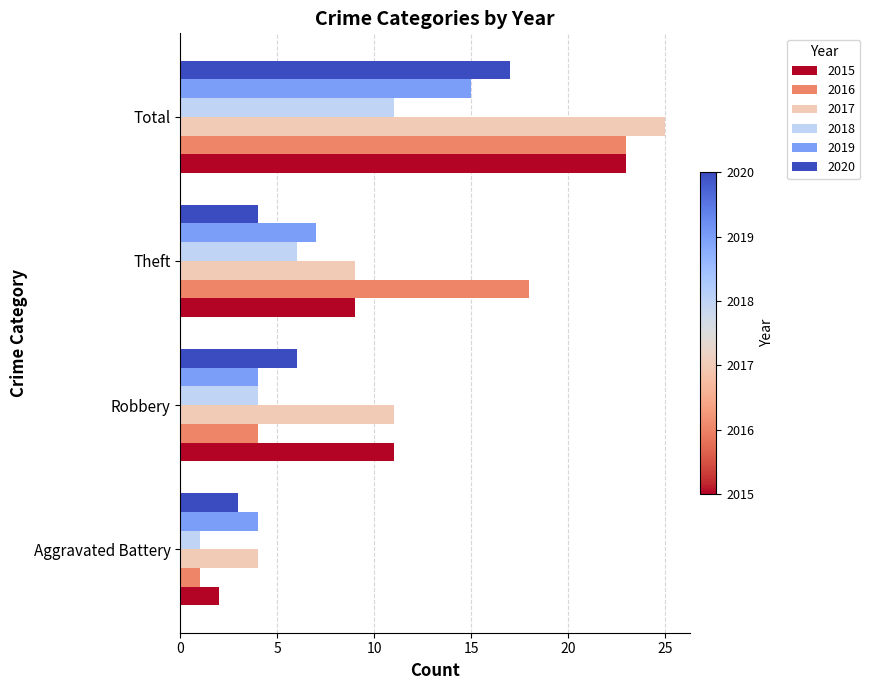

How many data points in 2018 are less than 6?

2